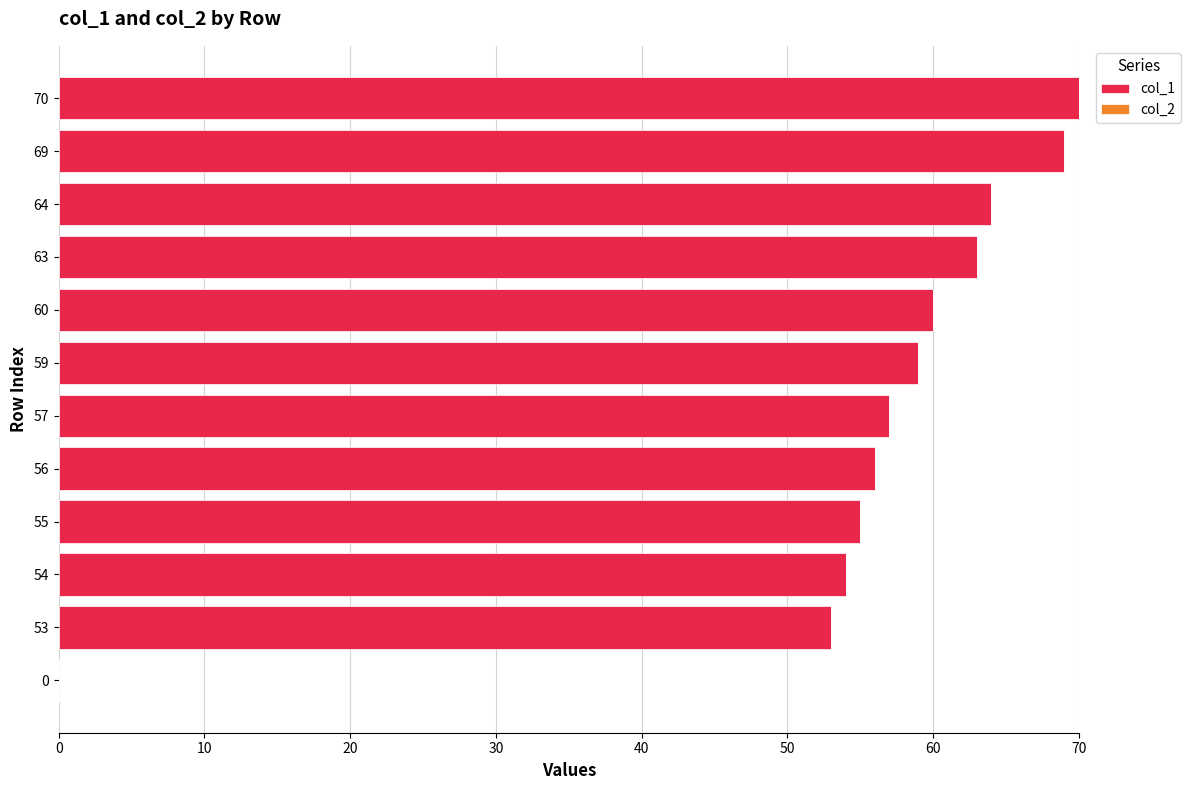

What is the change in value from 54 to 57?

+3